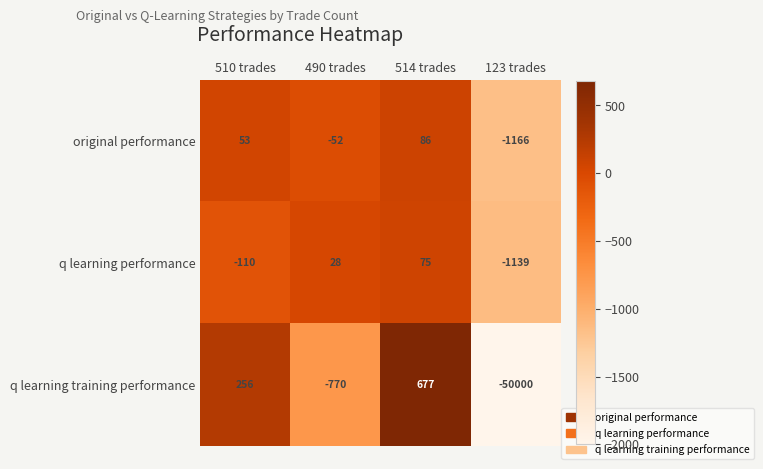

Which series has the largest total across all categories?

original performance